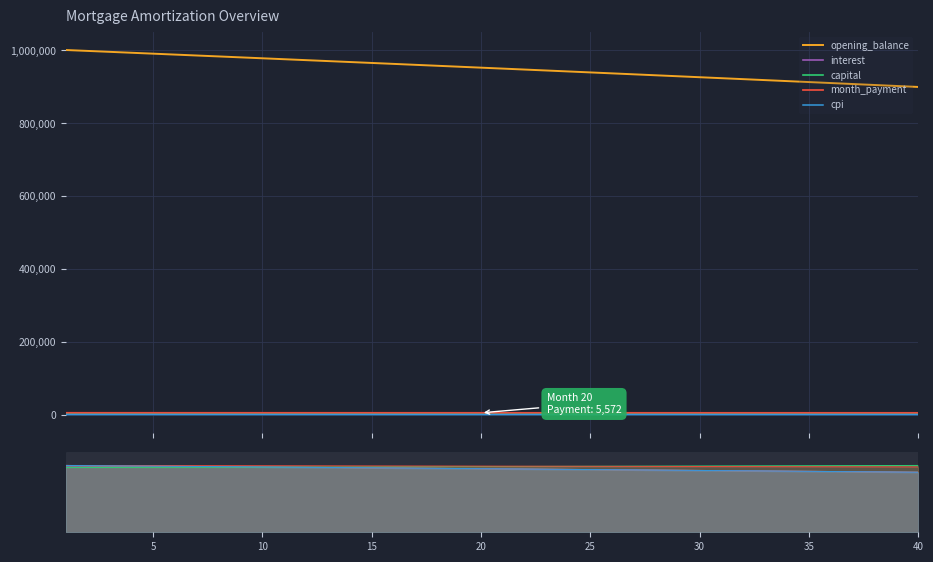

Which series has the largest range (max minus min)?

opening_balance